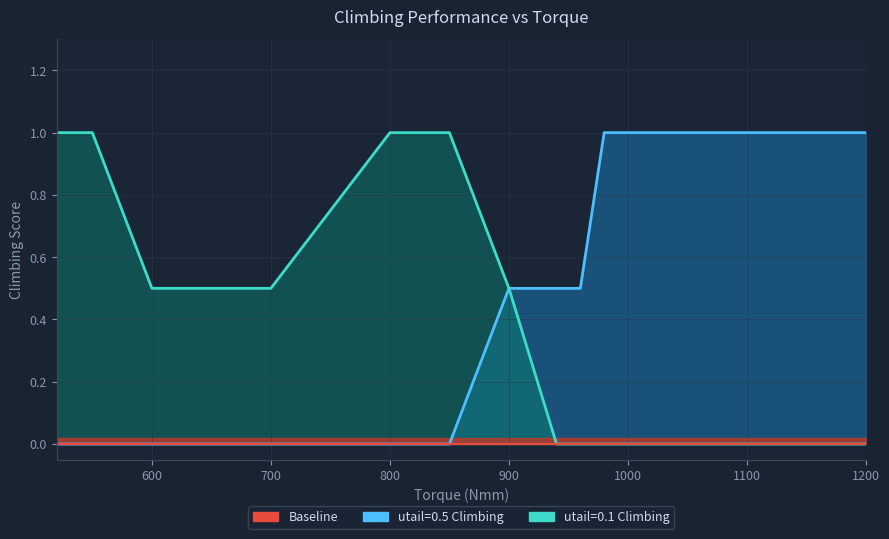

True or false: Climbing_utail05 has more than 0 interior local peaks.

False